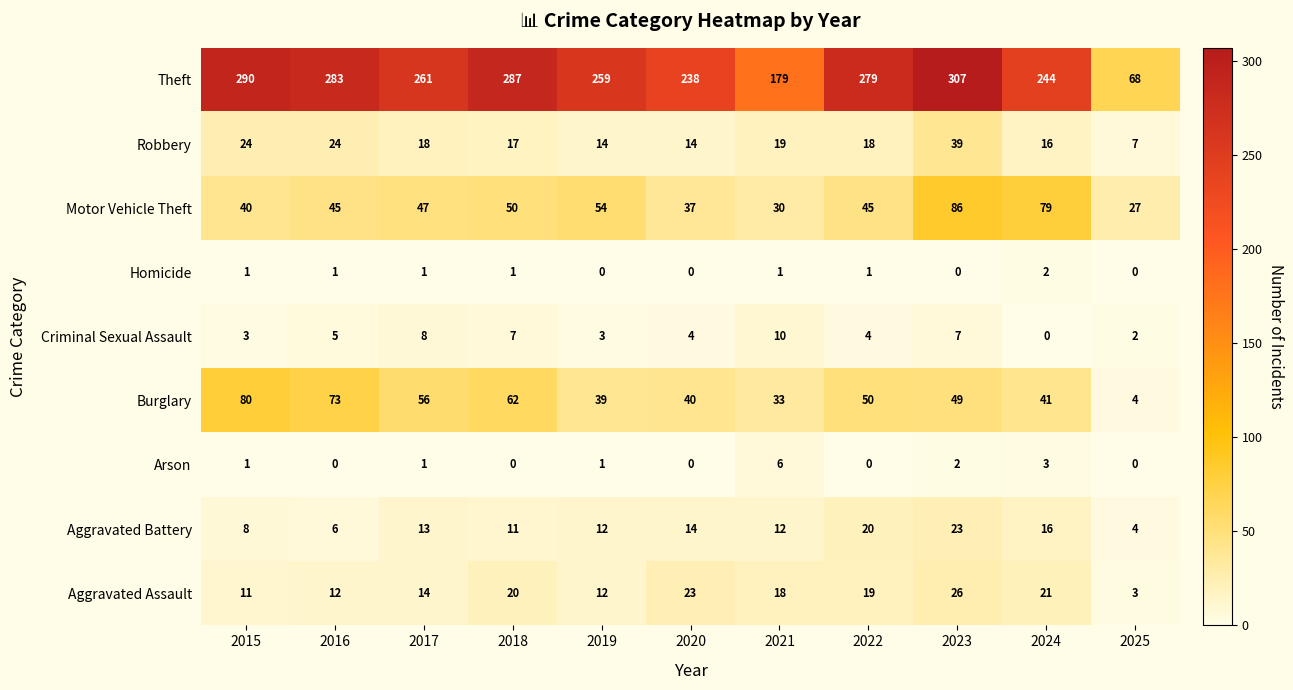

The Aggravated Battery series shows 3 at 2016. True or false?

False